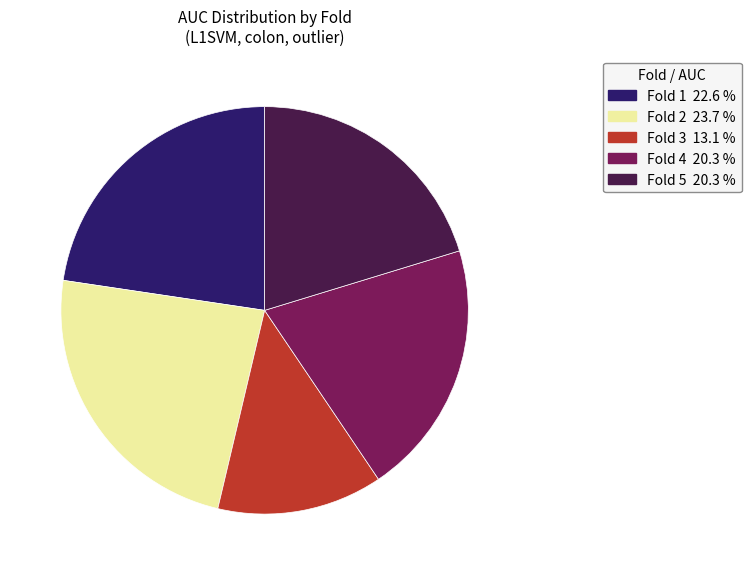

Is there any slice that represents more than half of the pie?

No